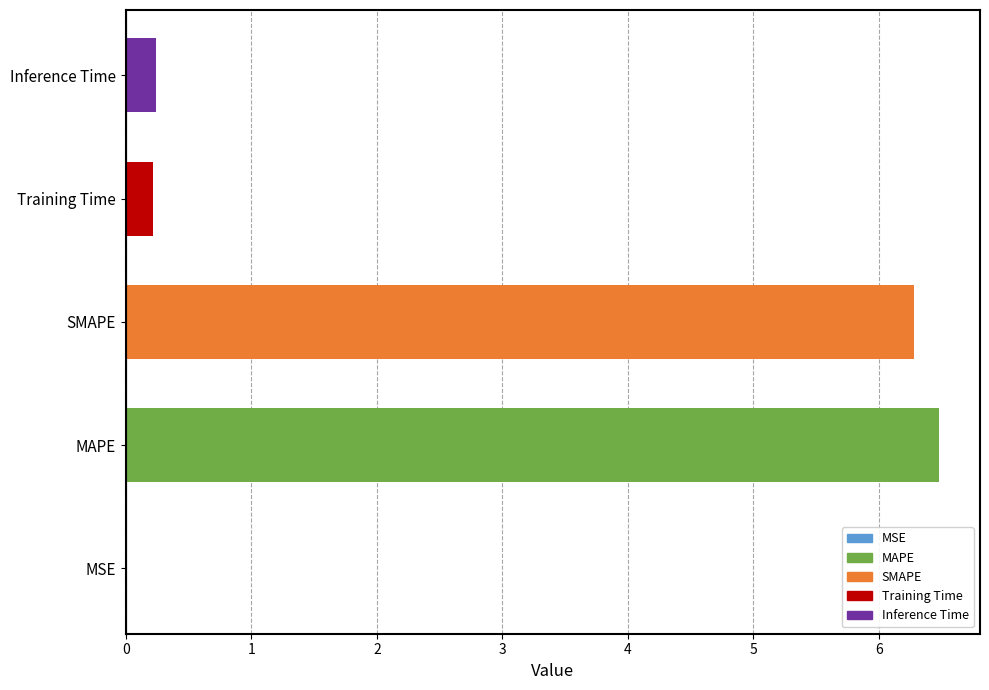

What is the change in value from SMAPE to Training Time?

-6.1